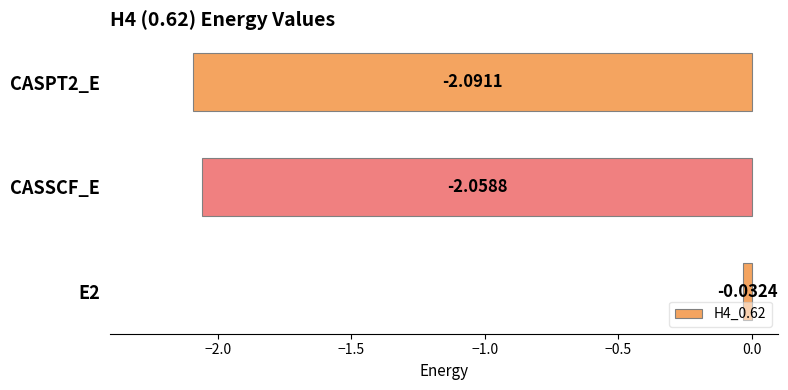

Which has a higher value, CASSCF_E or E2?

E2